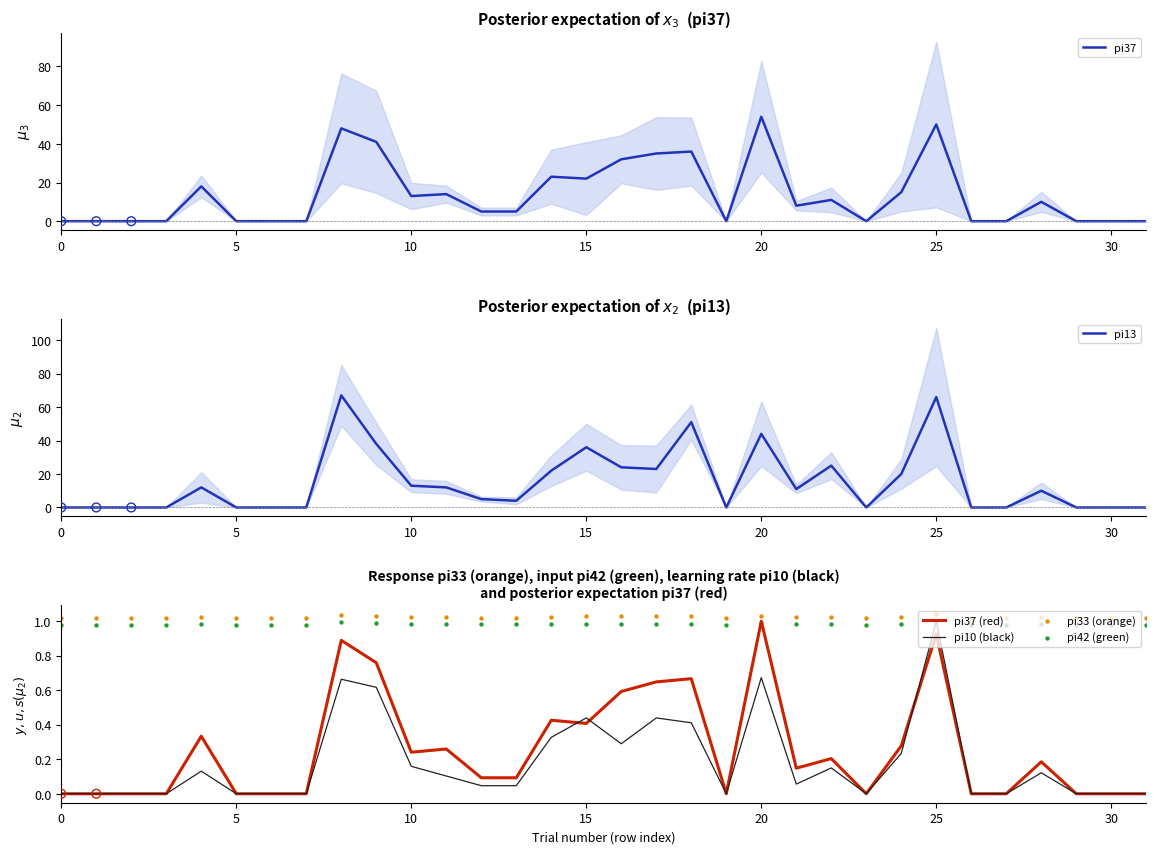

What is the total value across all series at 14?

47.8